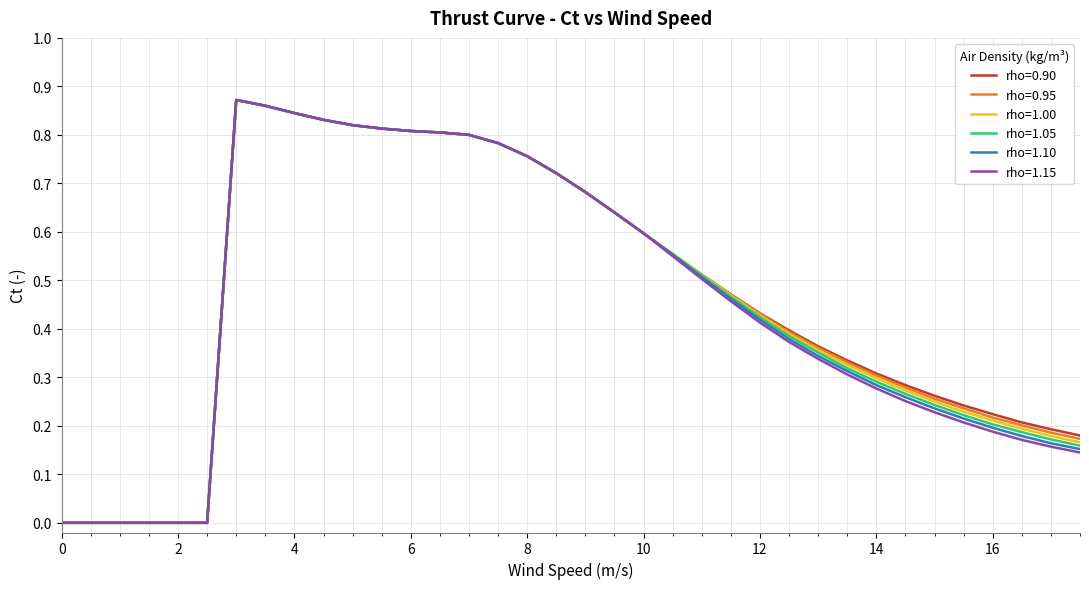

How many lines are shown in the chart?

6